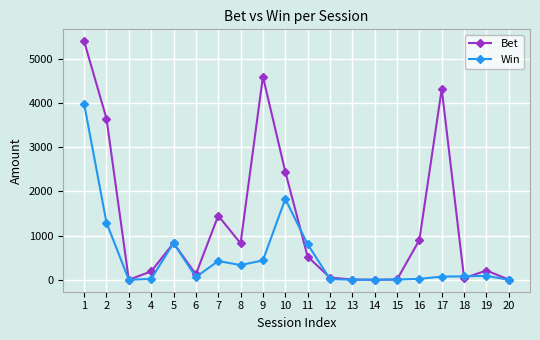

What is the highest value of the Bet series?

5400.0